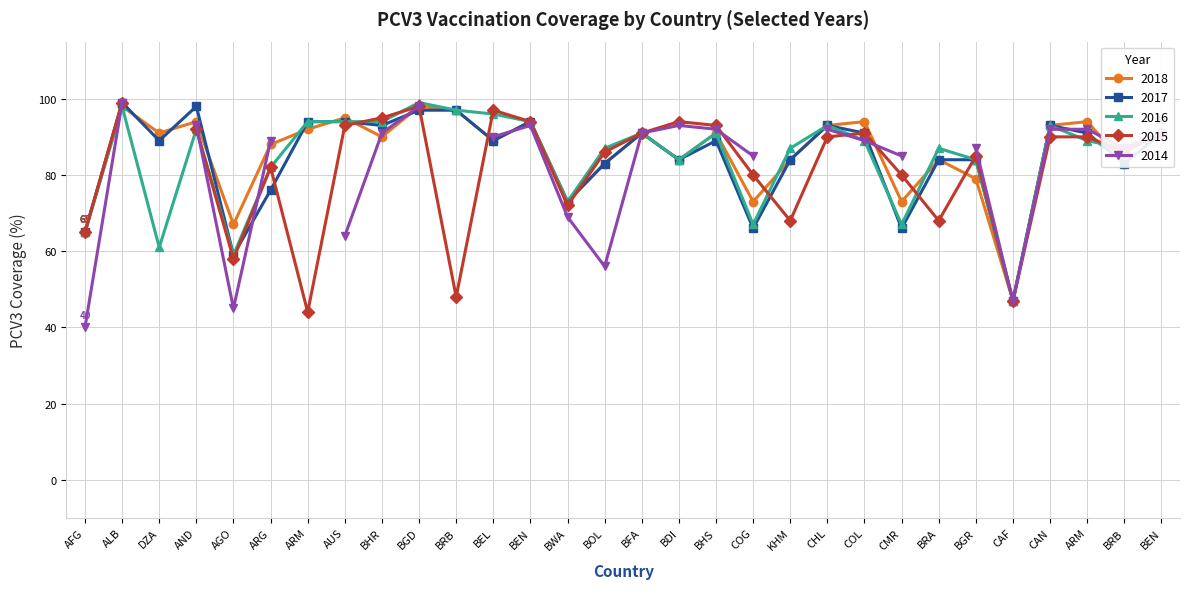

What is the sum of all 2018 values?

2568